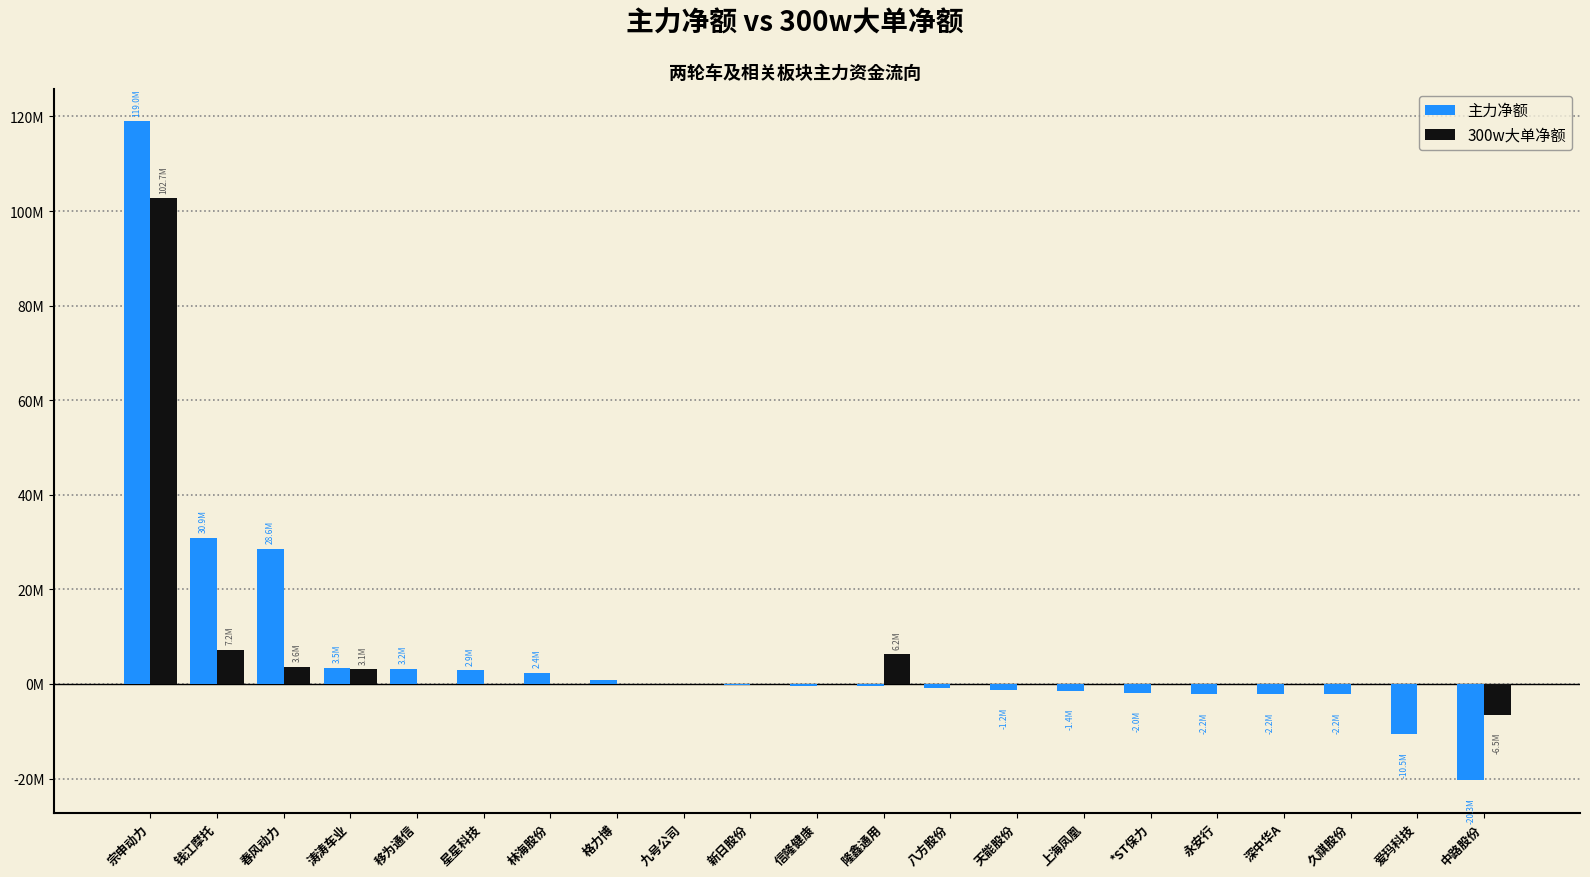

What is the difference between the second highest and minimum values in the 300w大单净额 series?

13722566